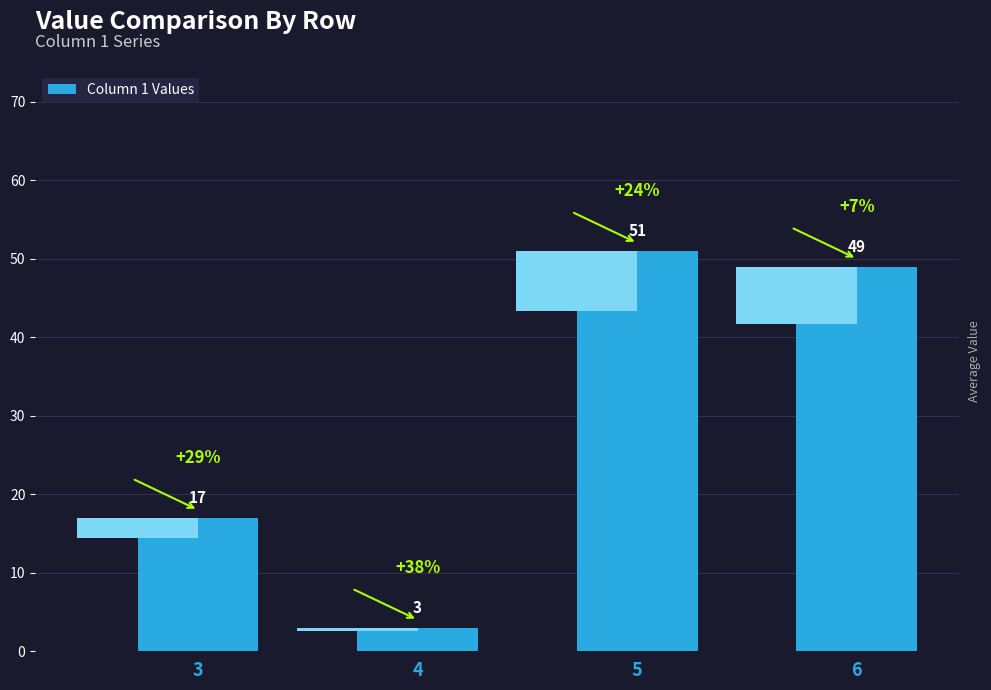

List the labels in order of value, smallest first.

4, 3, 6, 5